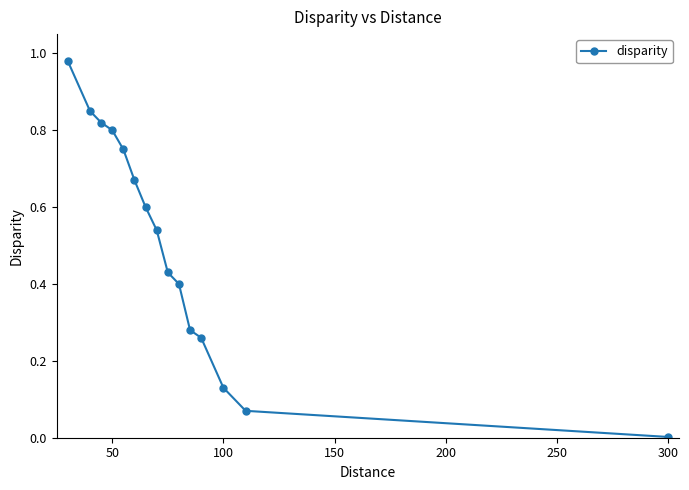

True or false: there are more than 2 points higher than both neighbors.

False